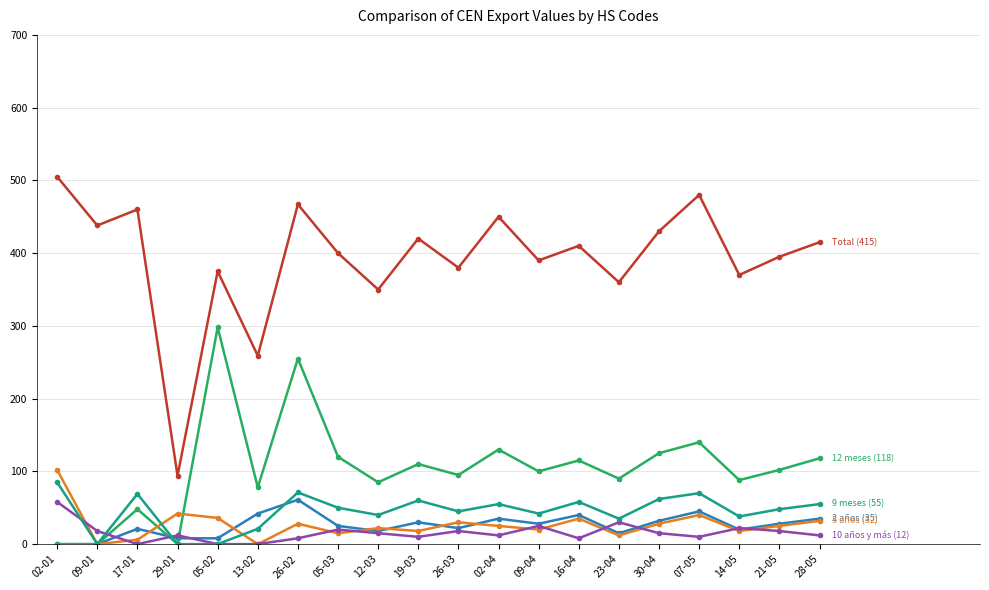

What is the label of the 9th point from the left?

12-03